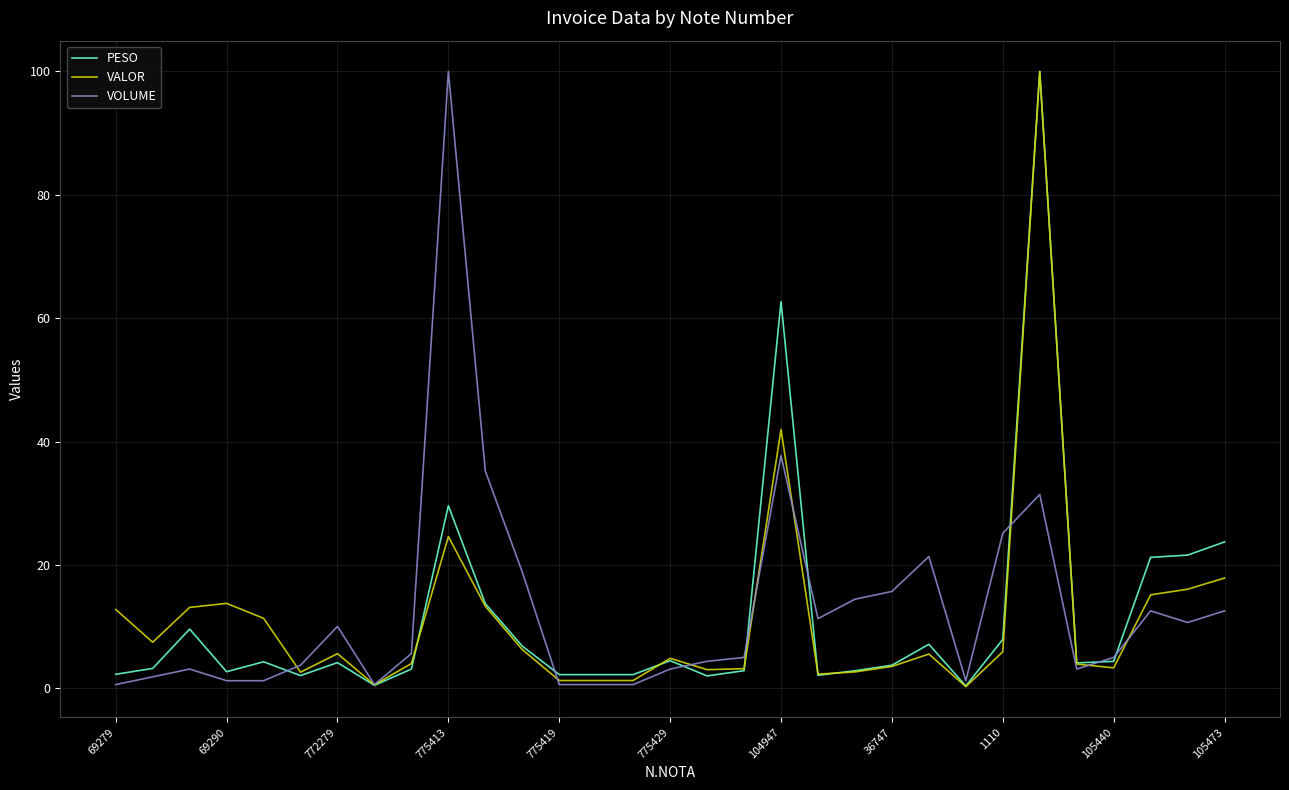

What is the maximum value for VALOR?

100.0